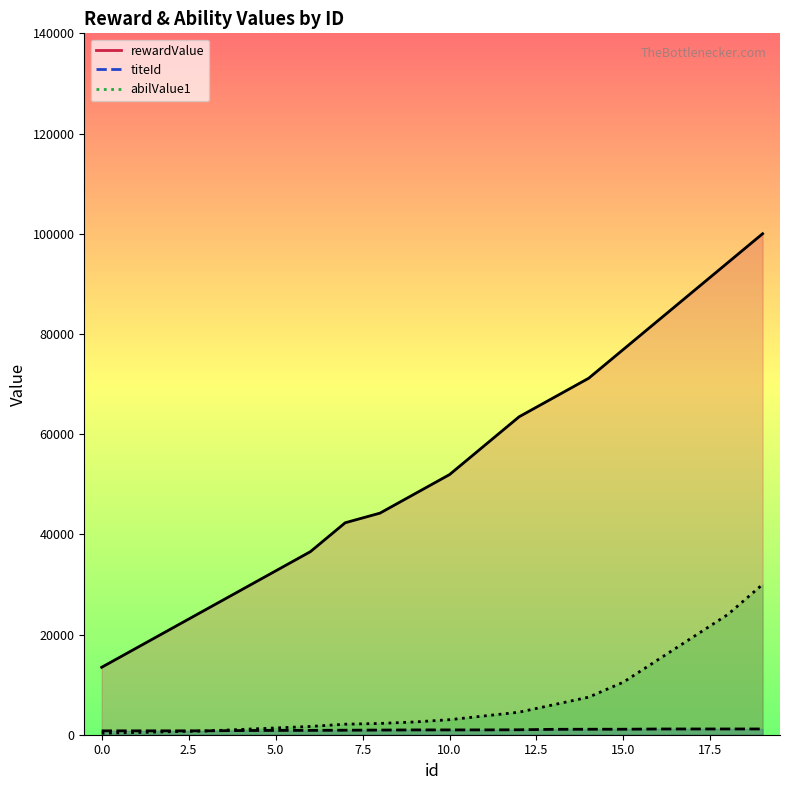

Which label corresponds to the largest value in the chart?

19